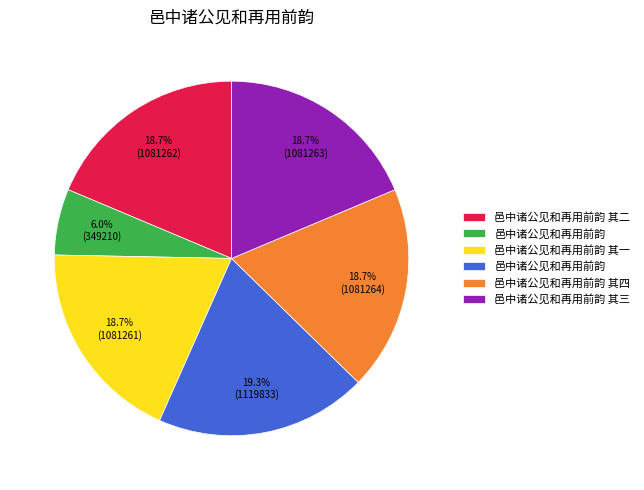

Does any single category account for the majority?

No